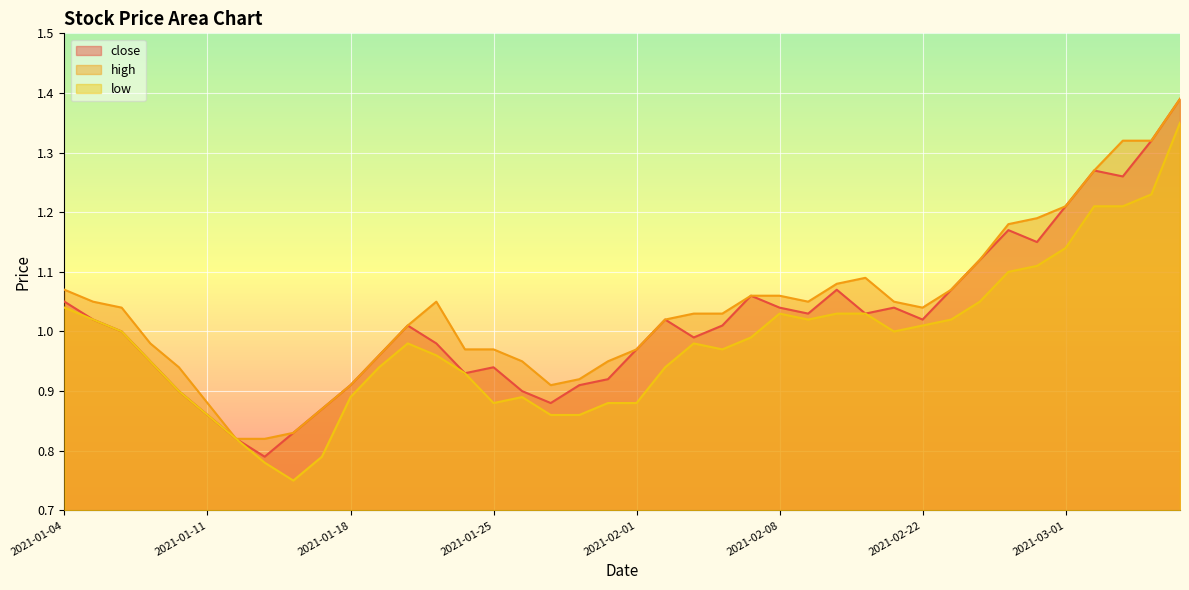

What is the difference between the maximum and second lowest values in the high series?

0.6